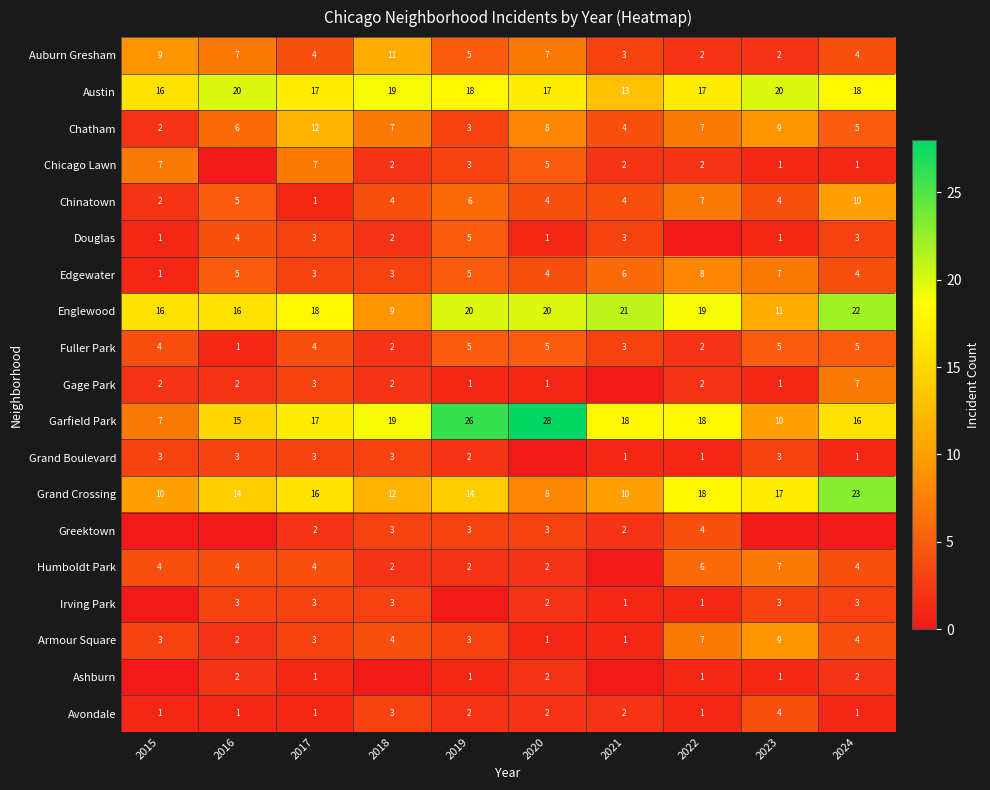

The value of Edgewater at 2020 is 4. True or false?

True